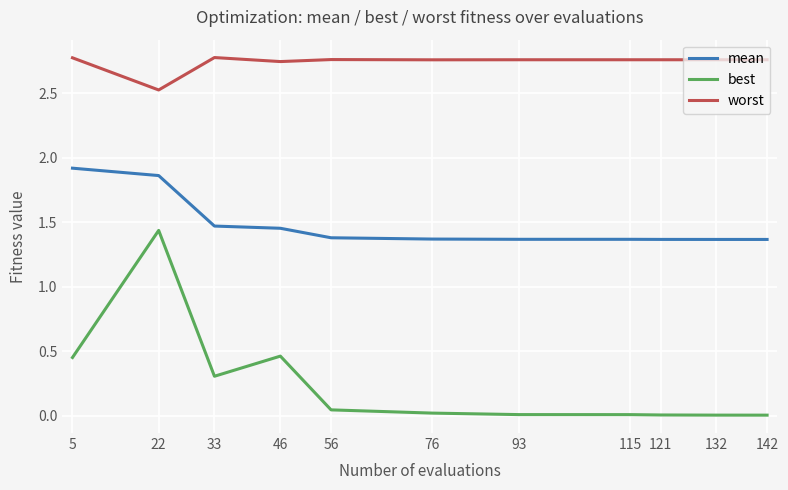

Rank the series at 121 from lowest to highest value.

best, mean, worst